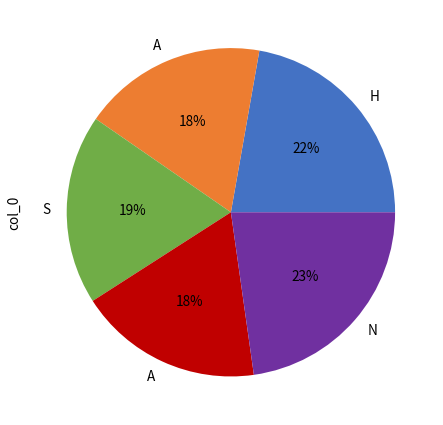

Does any single category account for the majority?

No